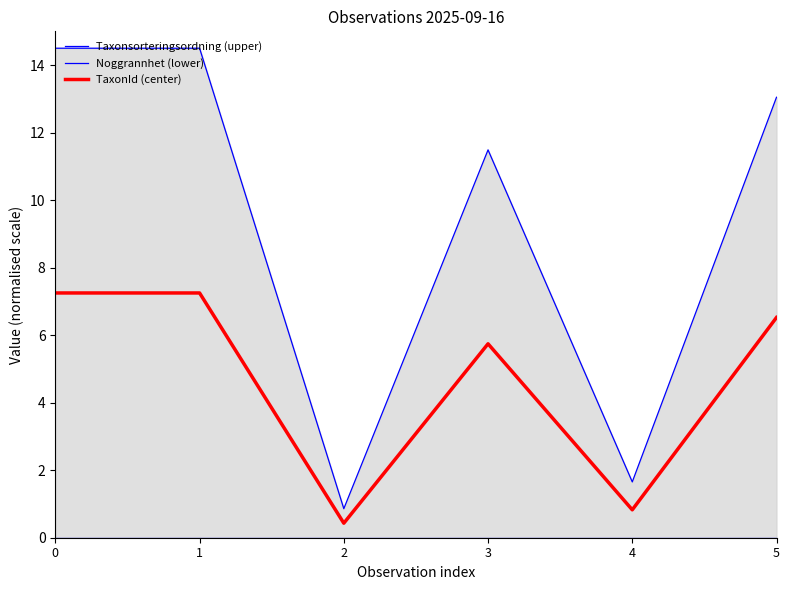

Is it true that Taxonsorteringsordning (upper) equals 16.5 at 3?

False